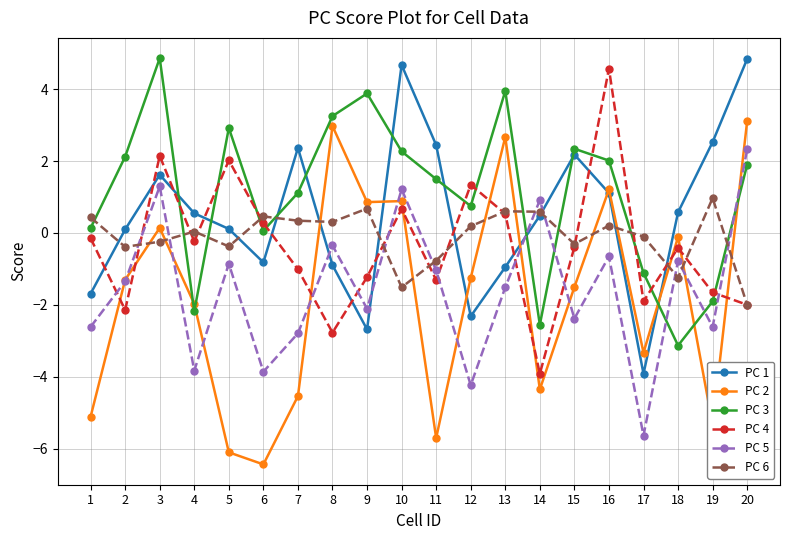

How many values in the PC 1 series exceed 0?

13